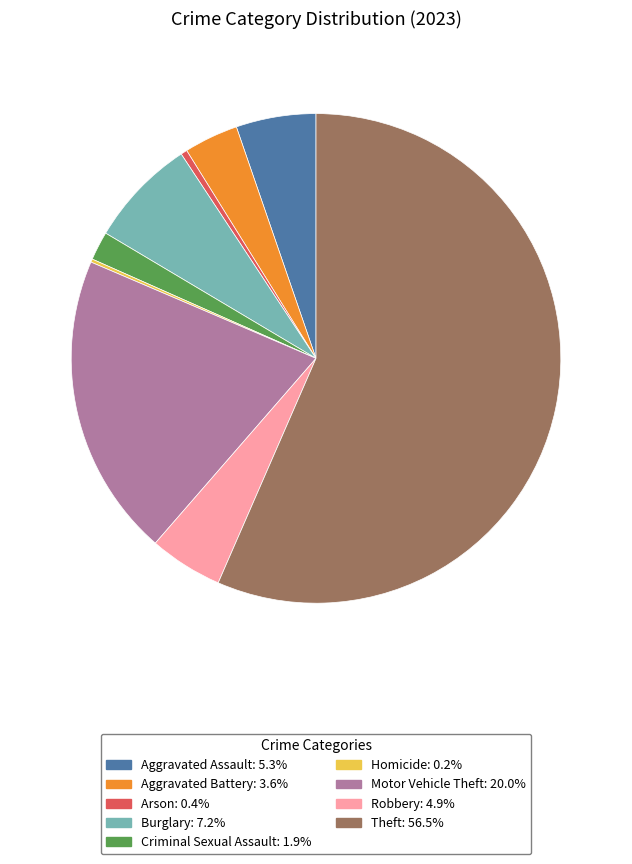

Which slice is the largest?

Theft